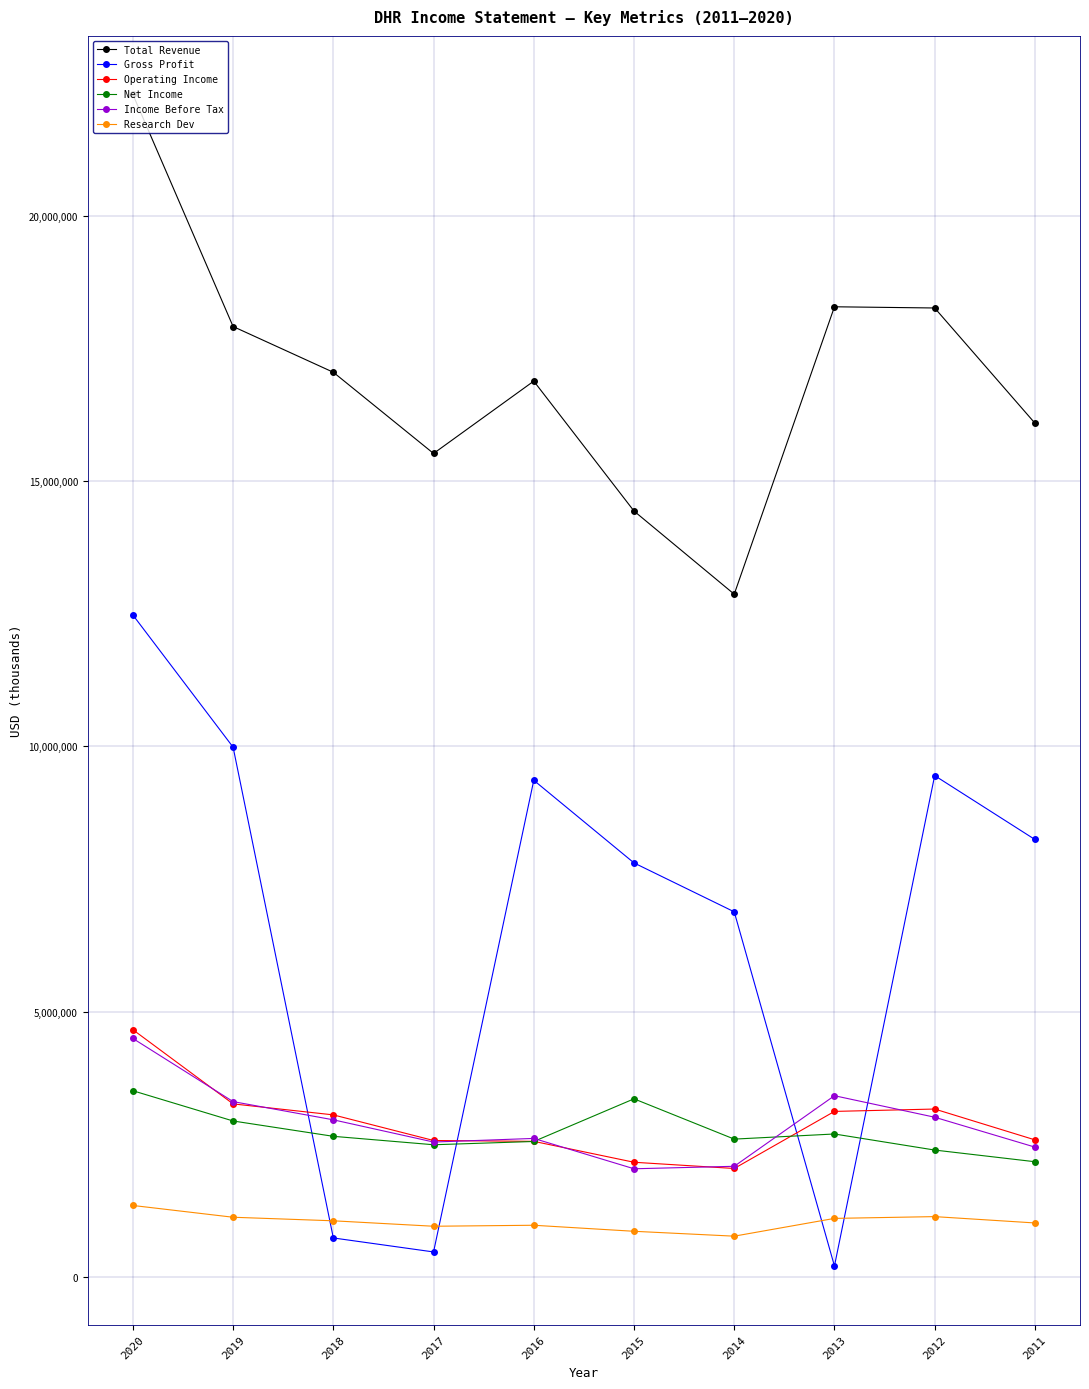

True or false: Income Before Tax and Net Income cross at least once.

True